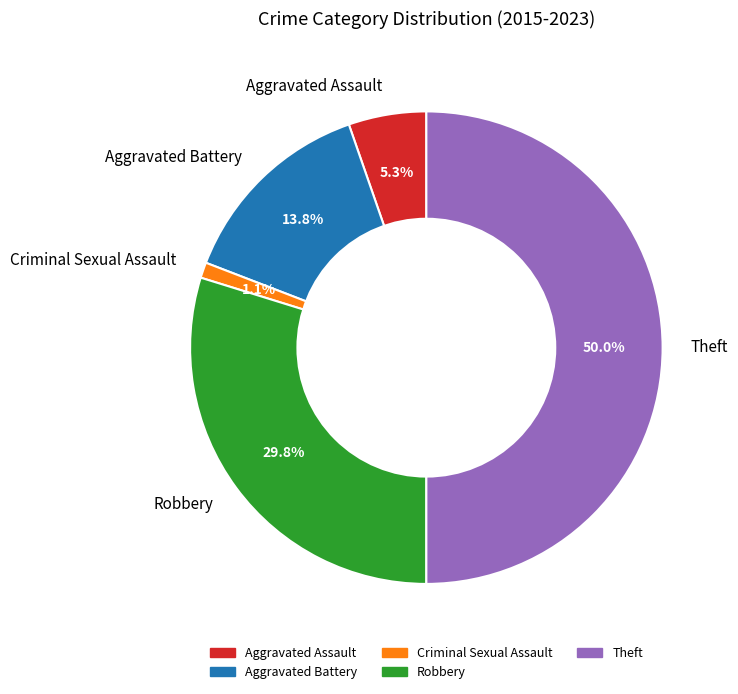

What percentage do Theft and Aggravated Battery together represent?

63.8%